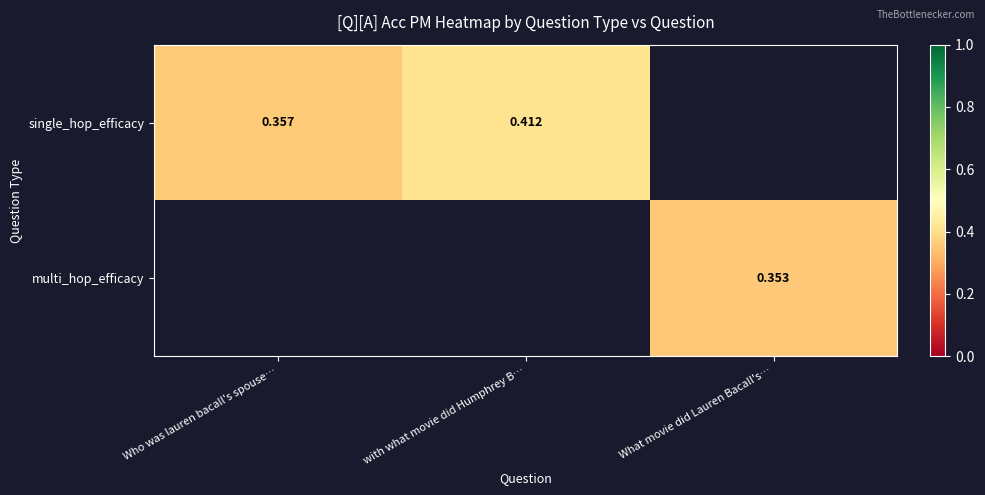

What is the difference between the single_hop_efficacy values at with what movie did Humphrey B… and Who was lauren bacall's spouse…?

0.1